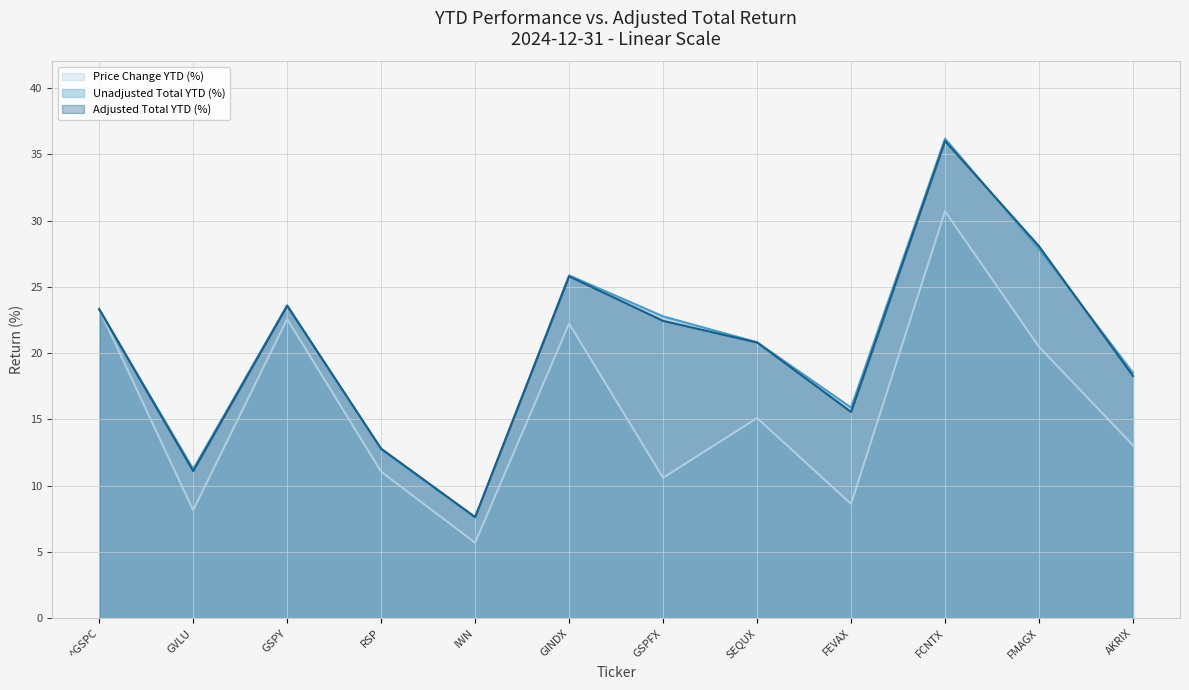

What are all the series names shown in the legend?

Price Change YTD (%), Unadjusted Total YTD (%), Adjusted Total YTD (%)